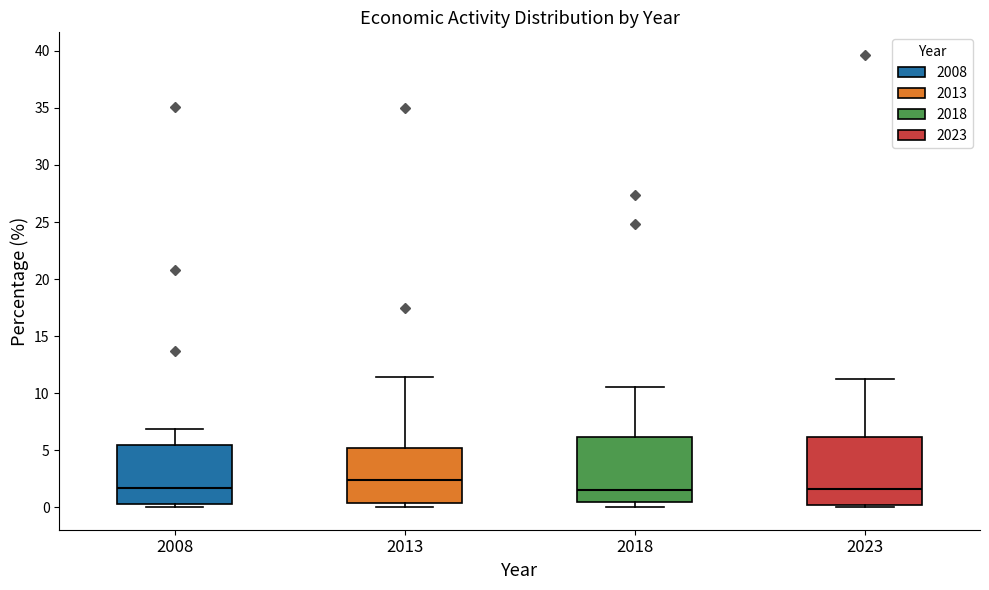

Reading left to right, transcribe this box plot: for each box, give where its median line is, the range the box spans, and where its two whiskers end, as read against the y-axis. The values are not printed on the chart, so give them approximately, as read against the axis.

2008: median 1.5, box 0.5 to 5.5, whiskers 0.0 to 7.0
2013: median 2.5, box 0.5 to 5.0, whiskers 0.0 to 11.5
2018: median 1.5, box 0.5 to 6.0, whiskers 0.0 to 10.5
2023: median 1.5, box 0.0 to 6.0, whiskers 0.0 to 11.0